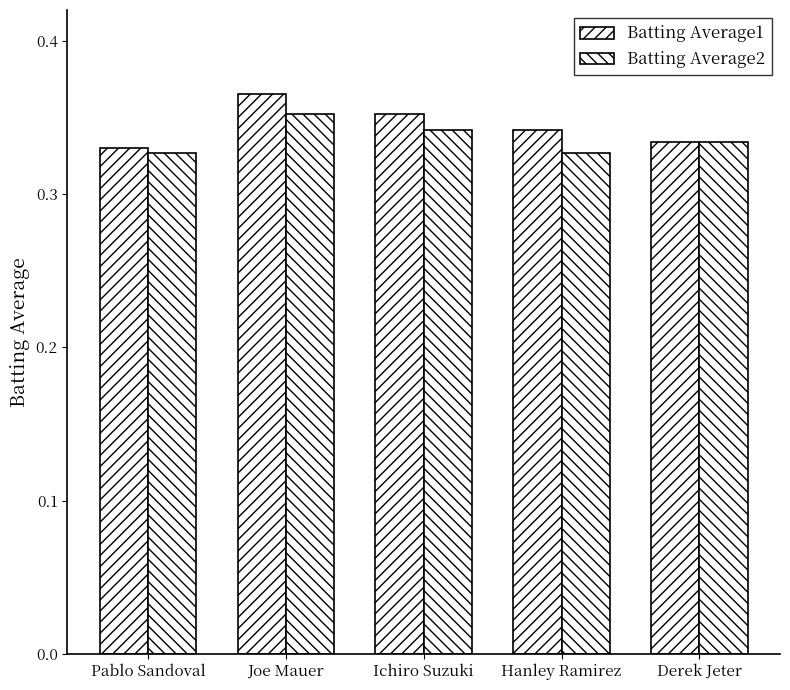

Count the number of data series in this chart.

2